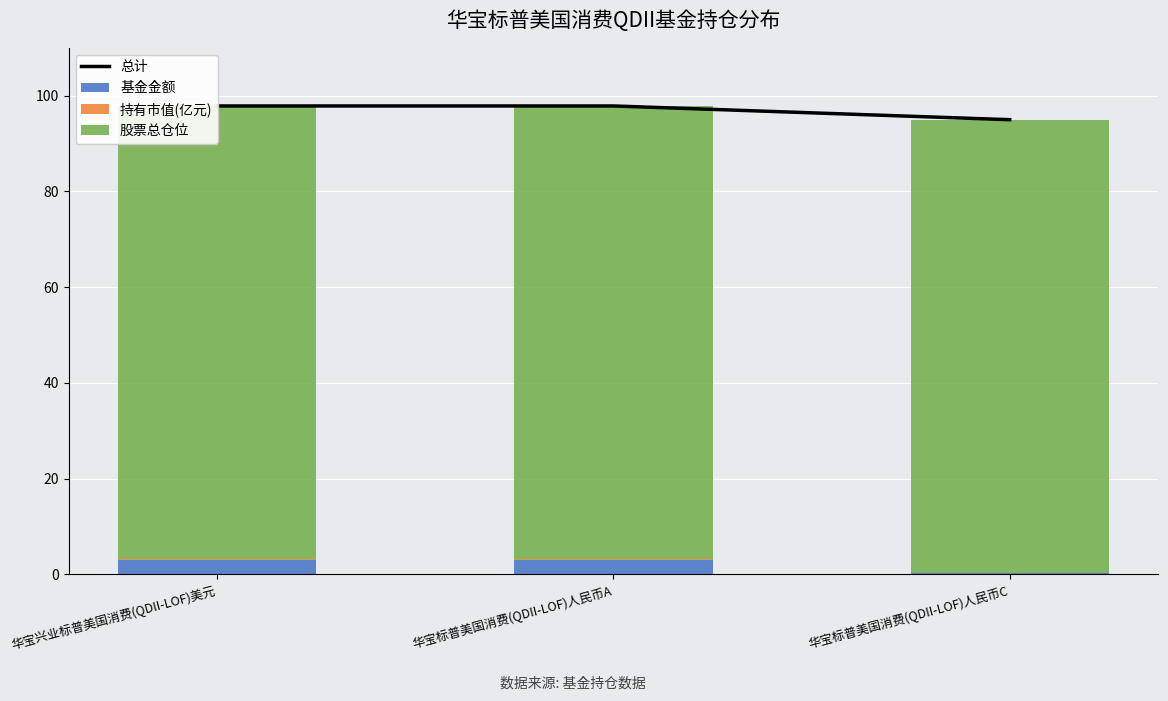

Which category has the highest value in the 总计 series?

华宝兴业标普美国消费(QDII-LOF)美元